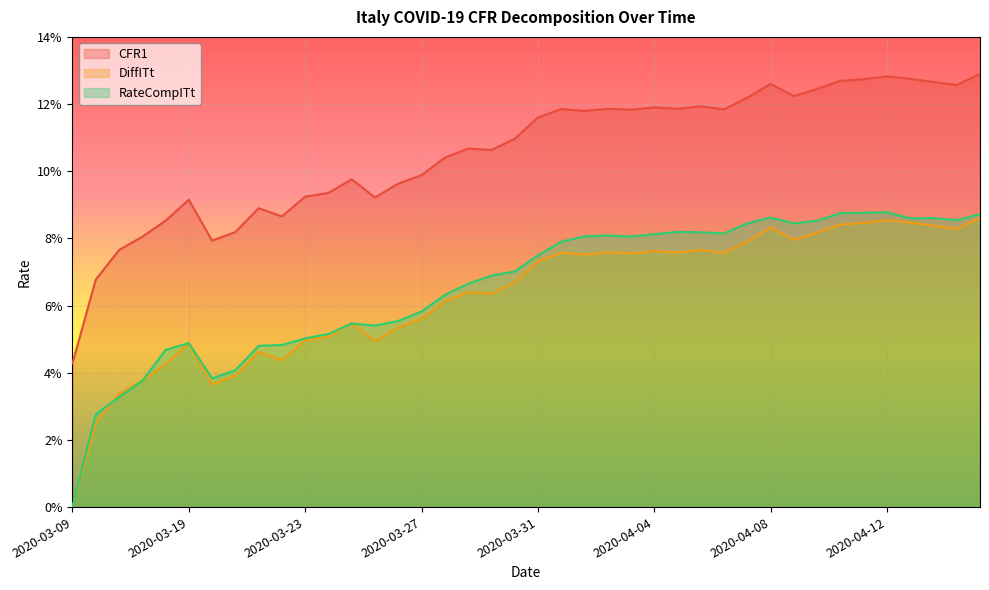

Where is the first local minimum for CFR1?

2020-03-20